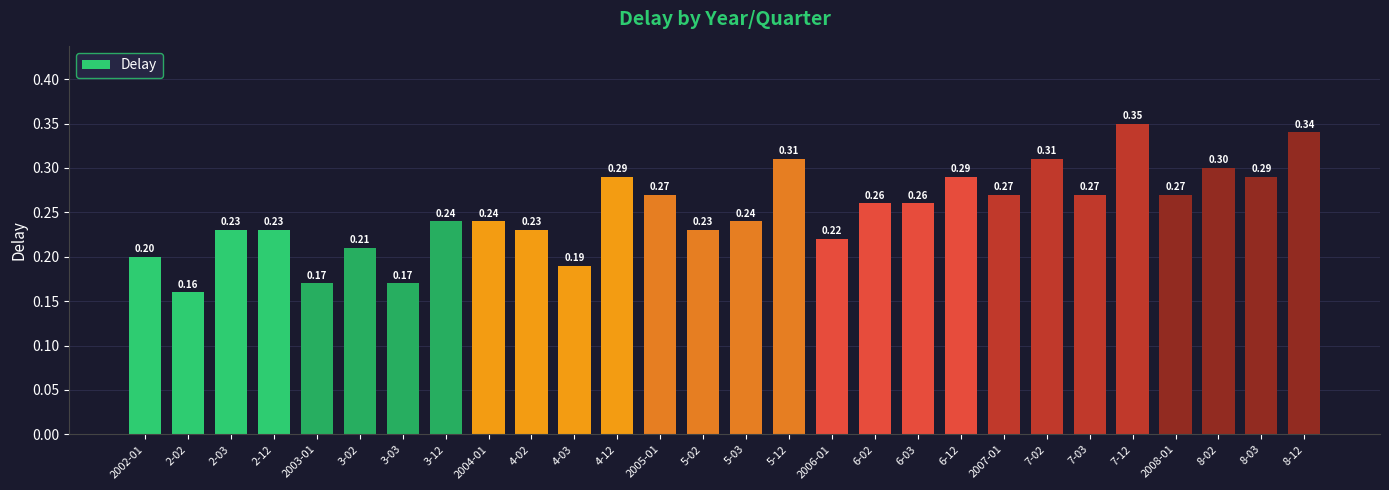

What is the minimum value shown in the chart?

0.2